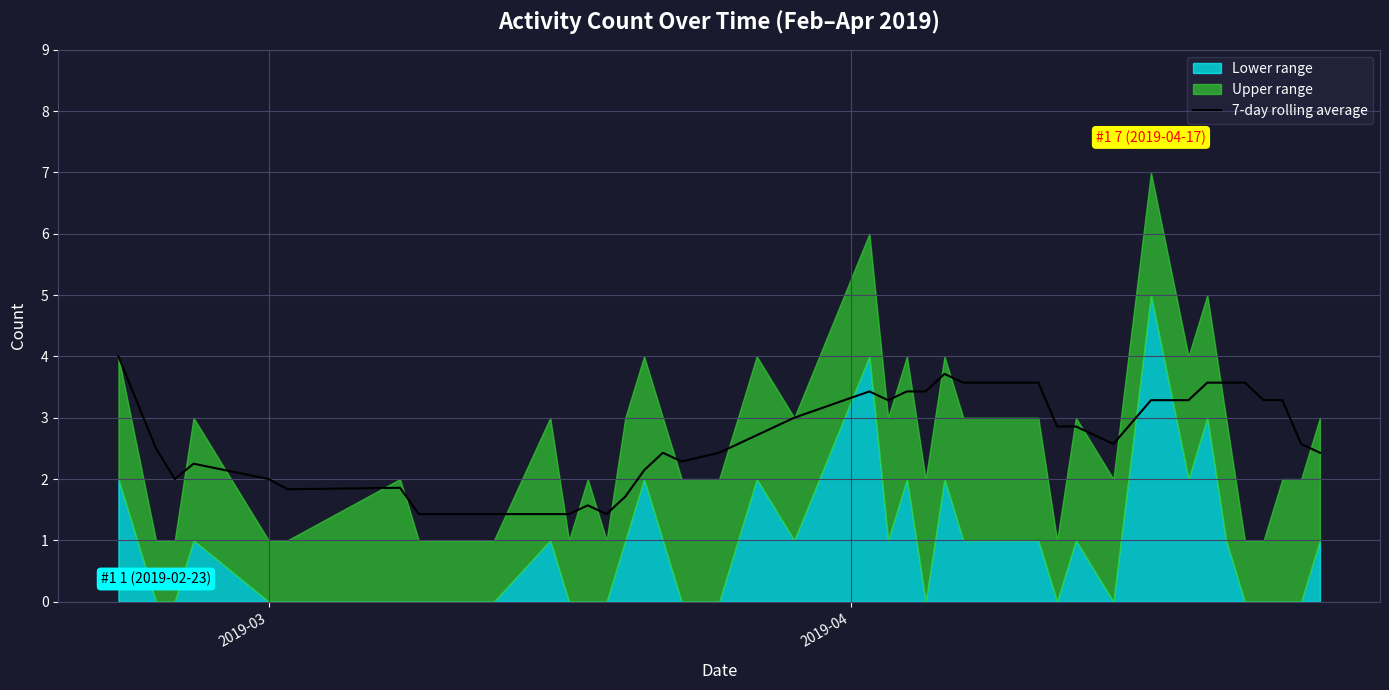

What is the highest value of the 7-day rolling average series?

4.0